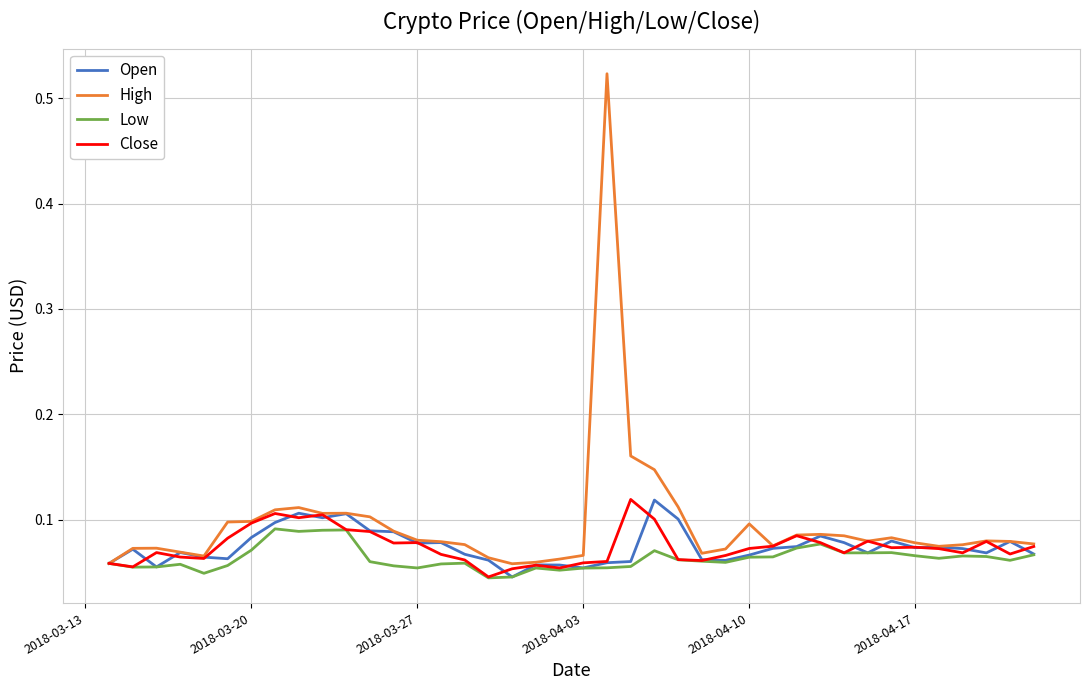

Which series has the largest total across all categories?

High